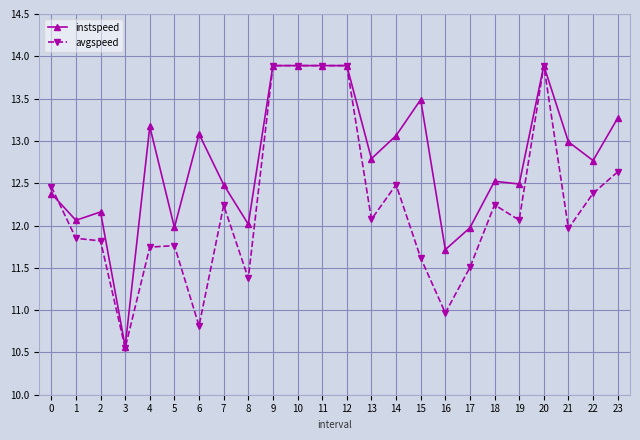

True or false: avgspeed has more than 2 interior local peaks.

True